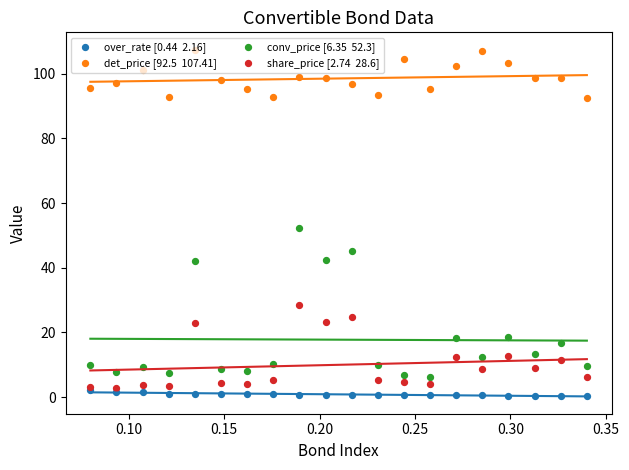

Which series has the largest total across all categories?

det_price [92.5  107.41]